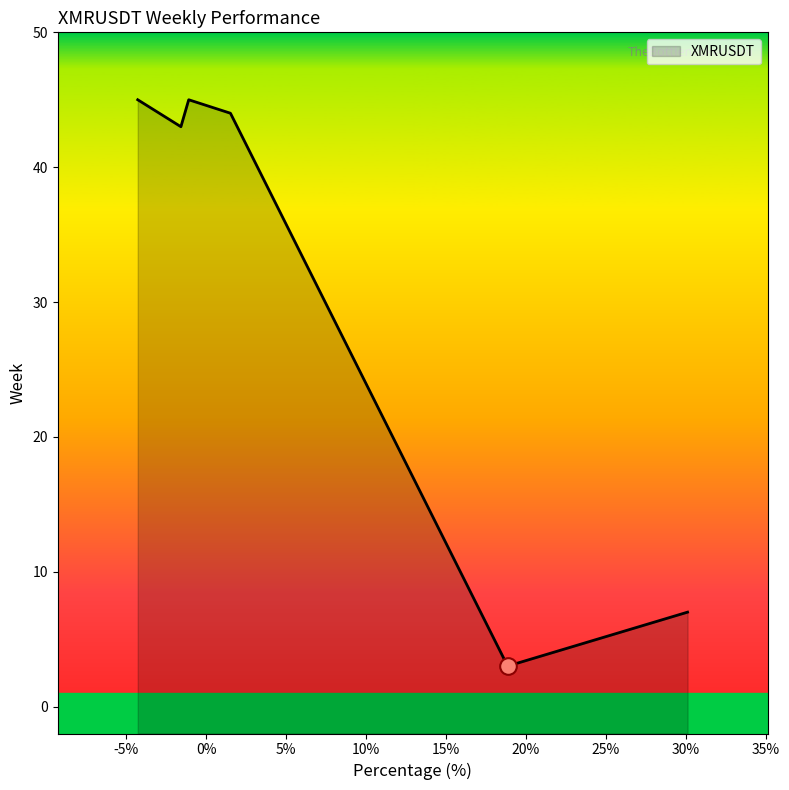

Rank the categories by value from highest to lowest.

7, 3, 44, 45, 43, 45